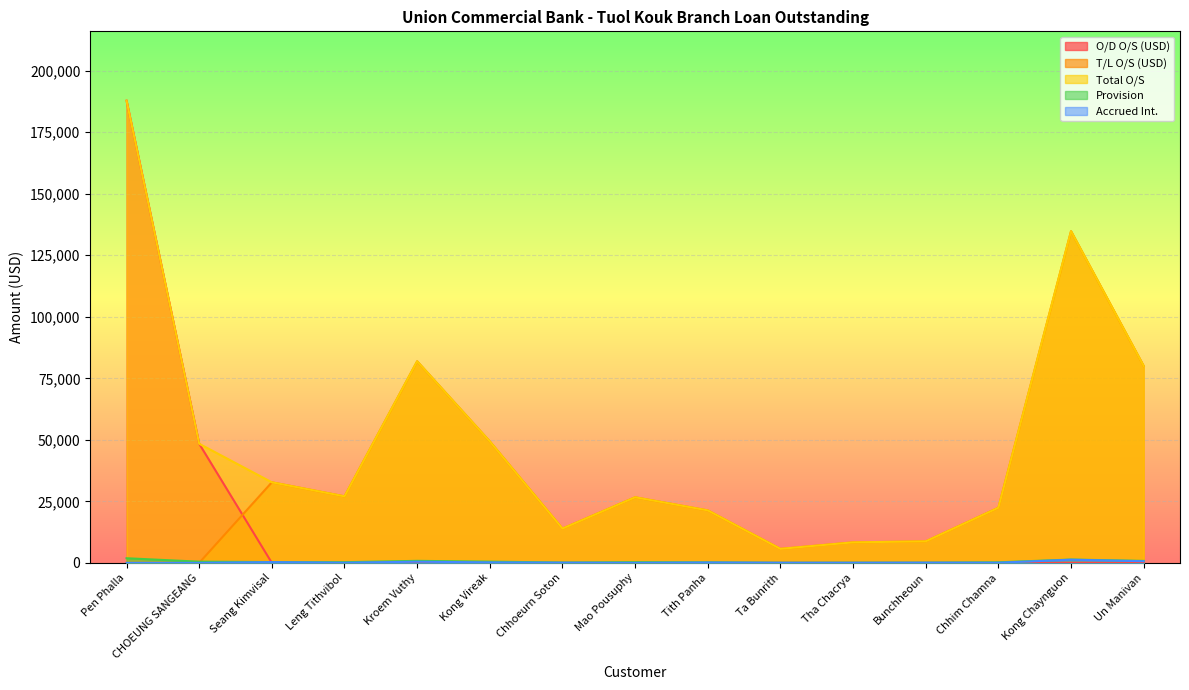

What is the greatest value displayed?

187831.8